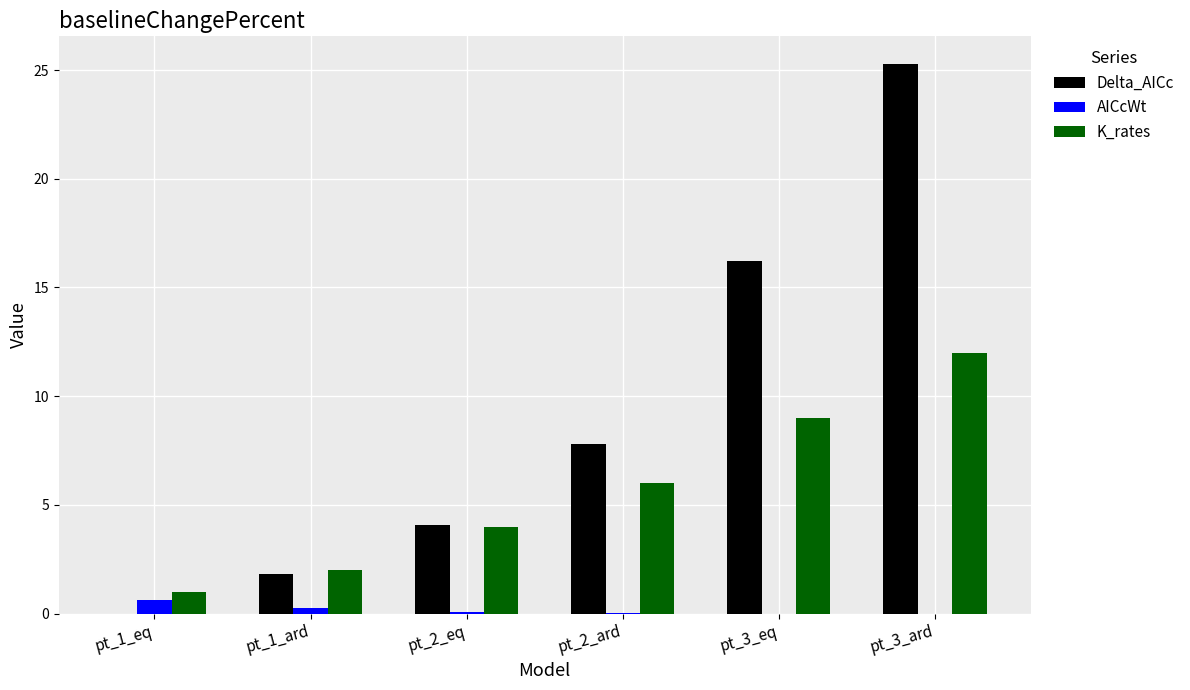

Which series changed the most between pt_2_eq and pt_2_ard?

Delta_AICc